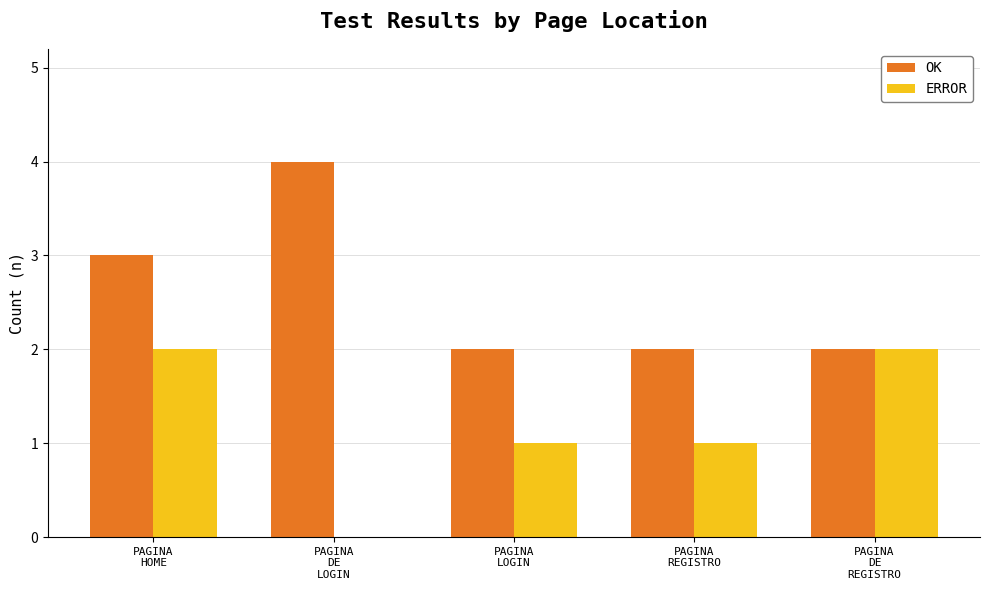

What is the maximum value shown in the chart?

4